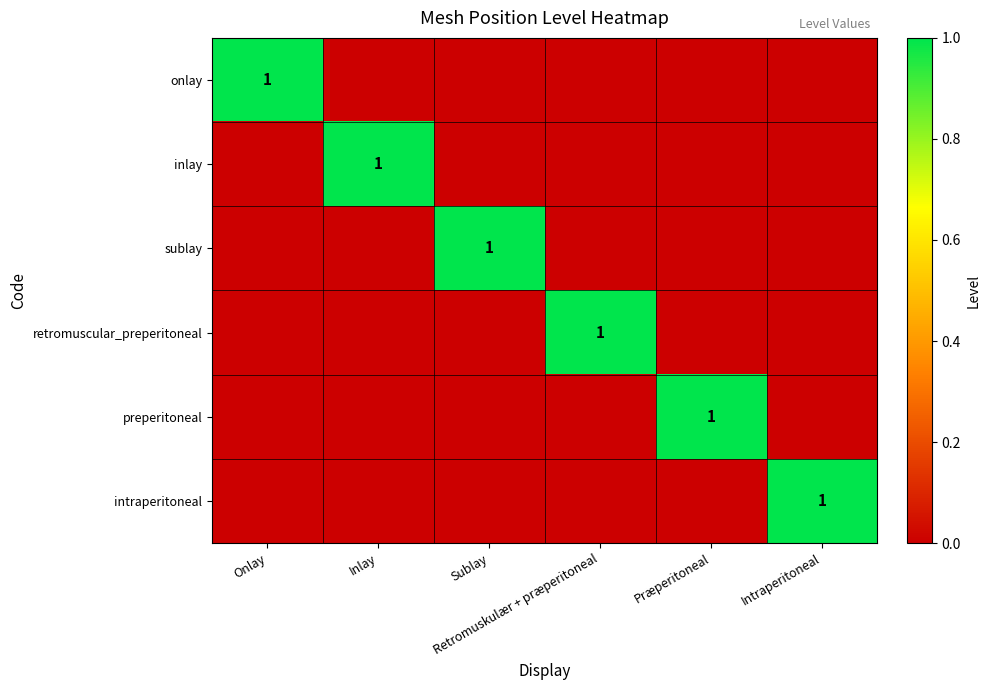

Rank the series by their maximum value, from highest to lowest.

onlay, inlay, sublay, retromuscular_preperitoneal, preperitoneal, intraperitoneal